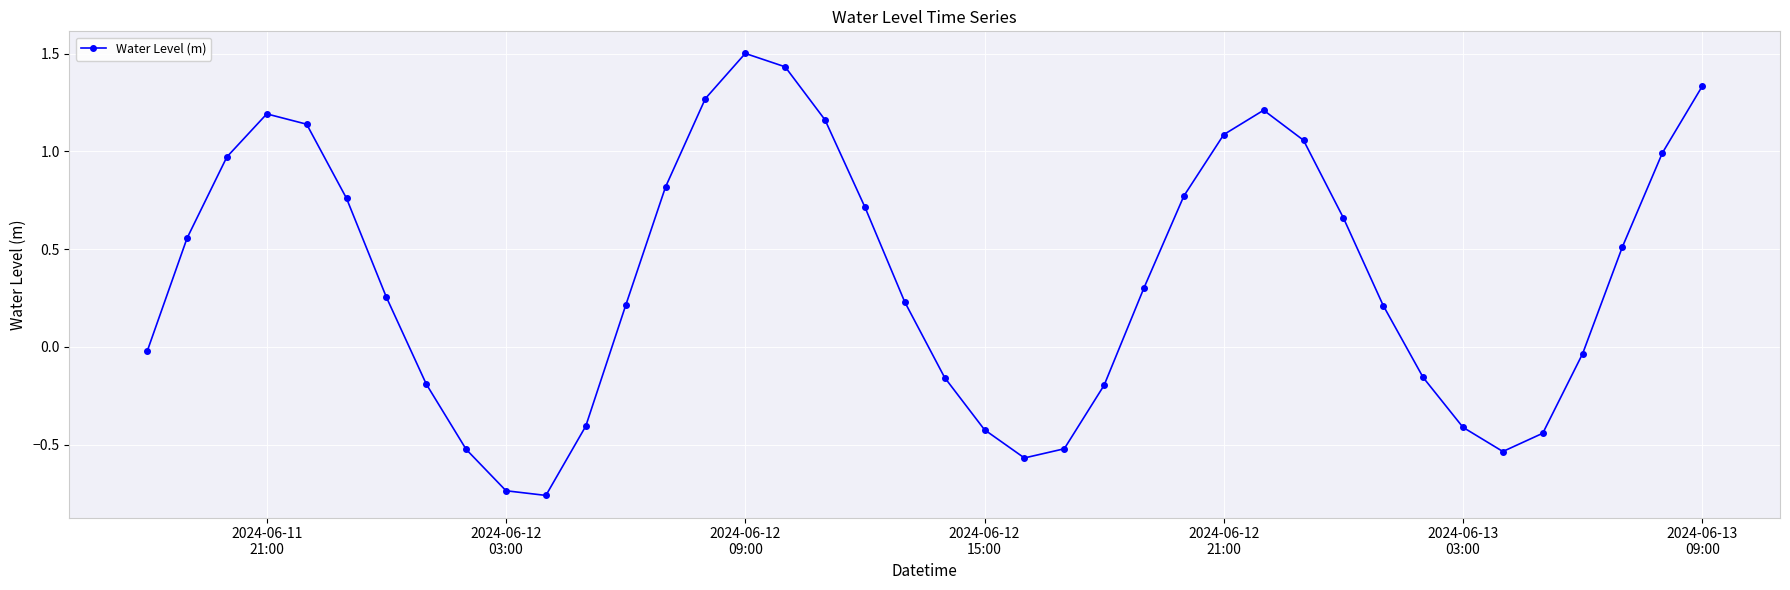

How many positive values are there?

24